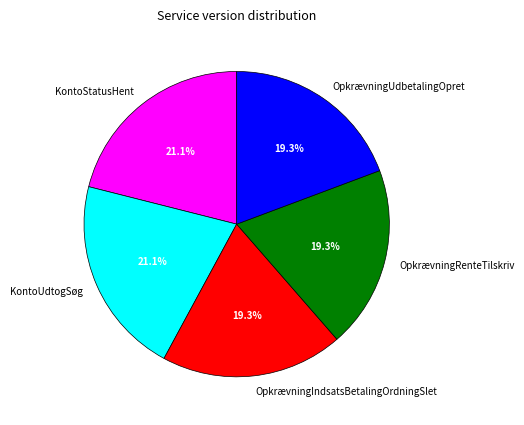

Which has a higher value, KontoStatusHent or OpkrævningRenteTilskriv?

KontoStatusHent